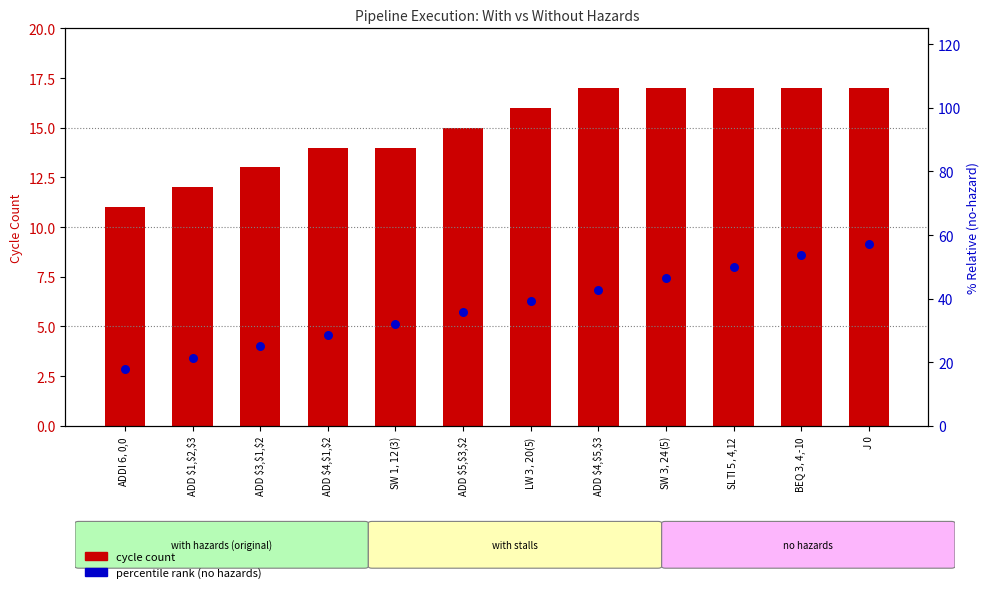

Which series reaches the minimum Y coordinate?

cycle count (with hazards)